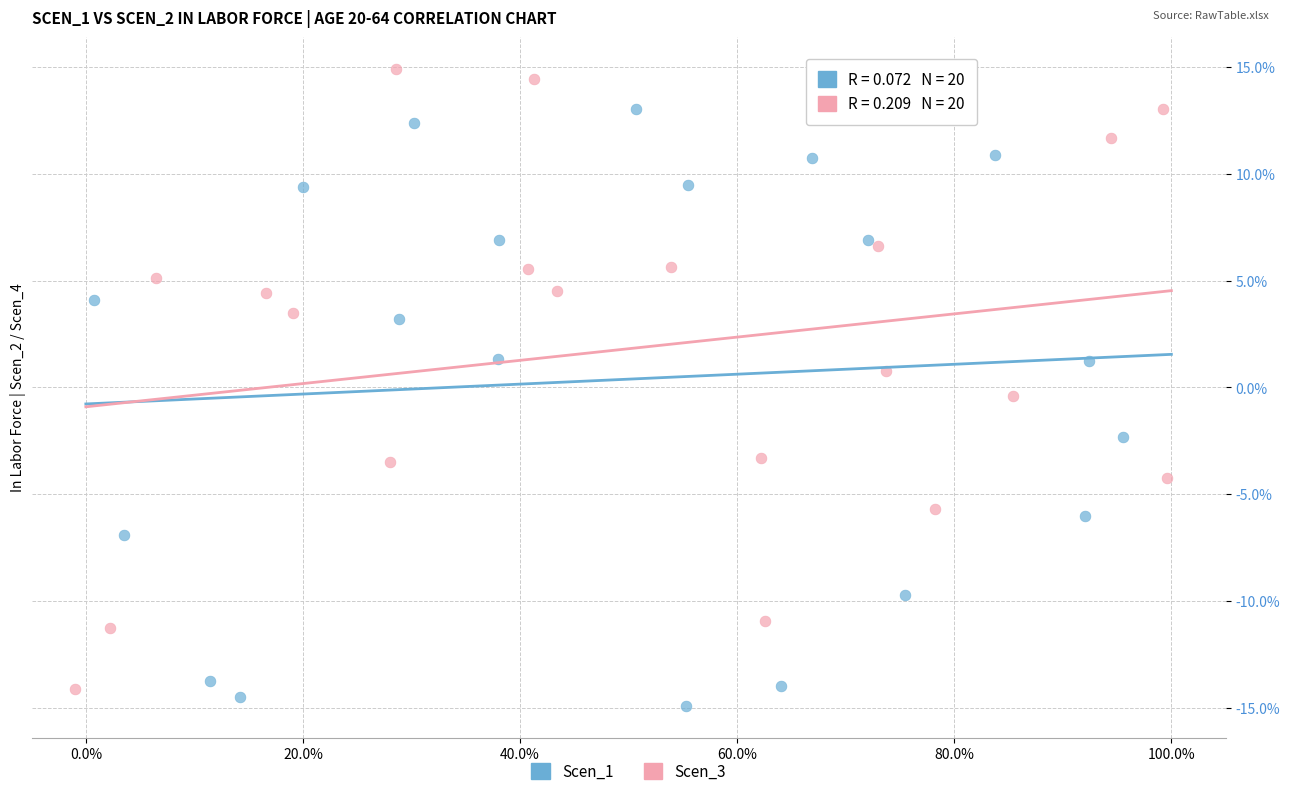

Which series contains the highest Y value?

Scen_3